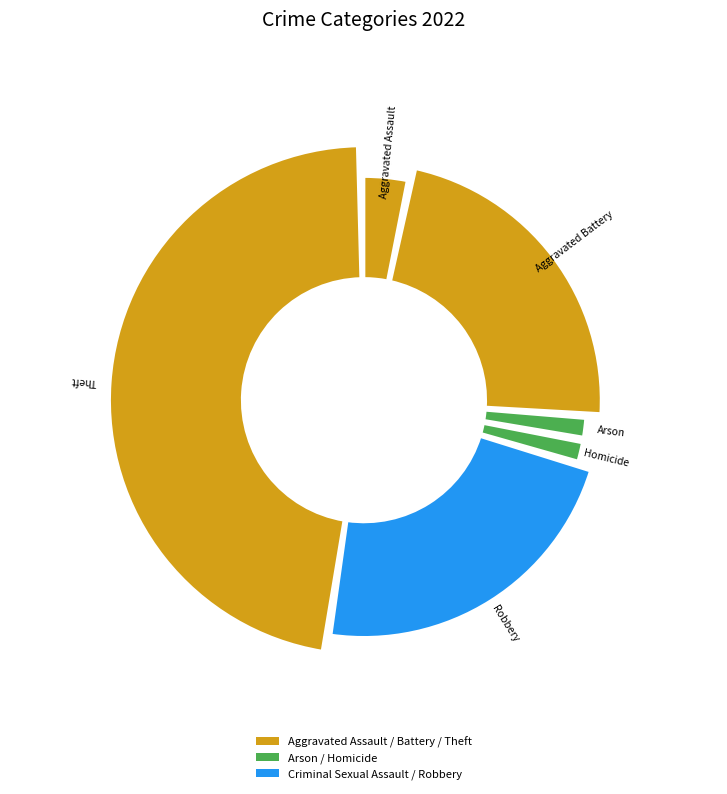

Is it true that Aggravated Assault is 4% of the pie?

True